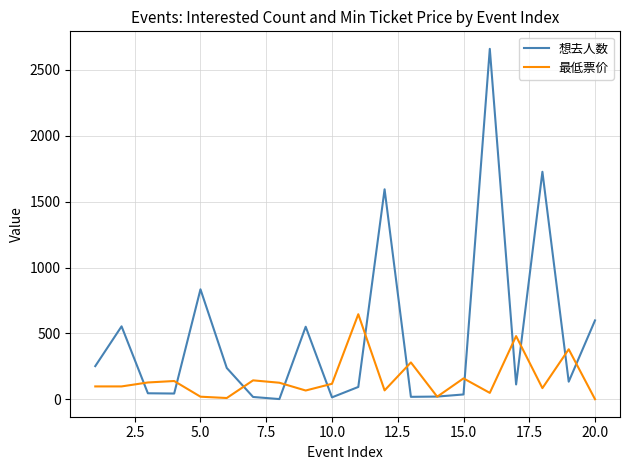

List the series in order of their peak value, lowest first.

最低票价, 想去人数